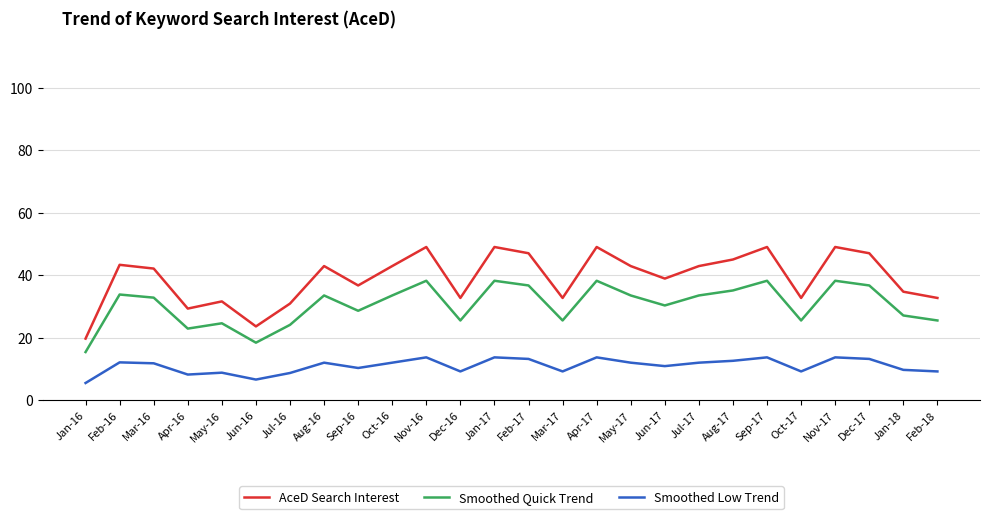

What is the sum of the AceD Search Interest values at Aug-16 and Nov-16?

91.9